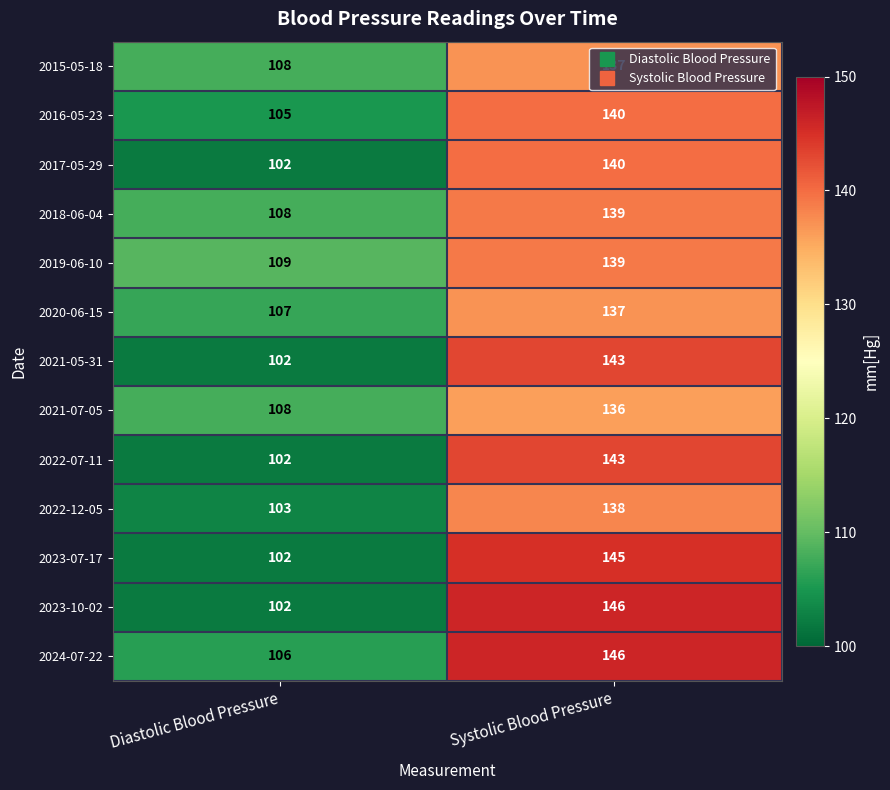

Is the value of 2024-07-22 at Systolic Blood Pressure greater than the value of 2018-06-04 at Diastolic Blood Pressure?

Yes